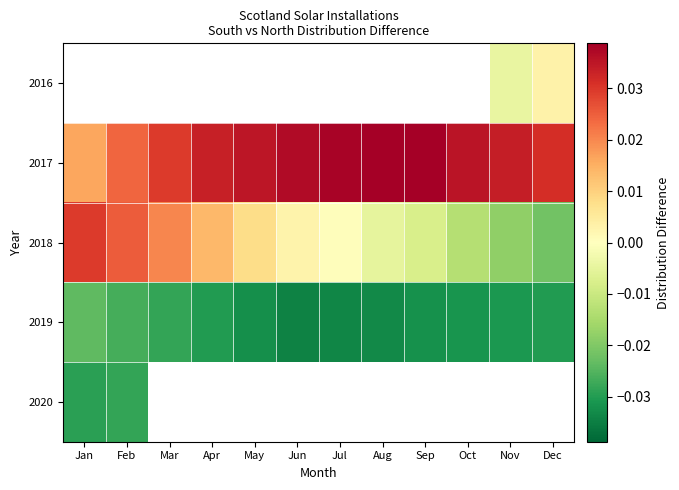

Between Jun and Nov, which is larger?

Nov